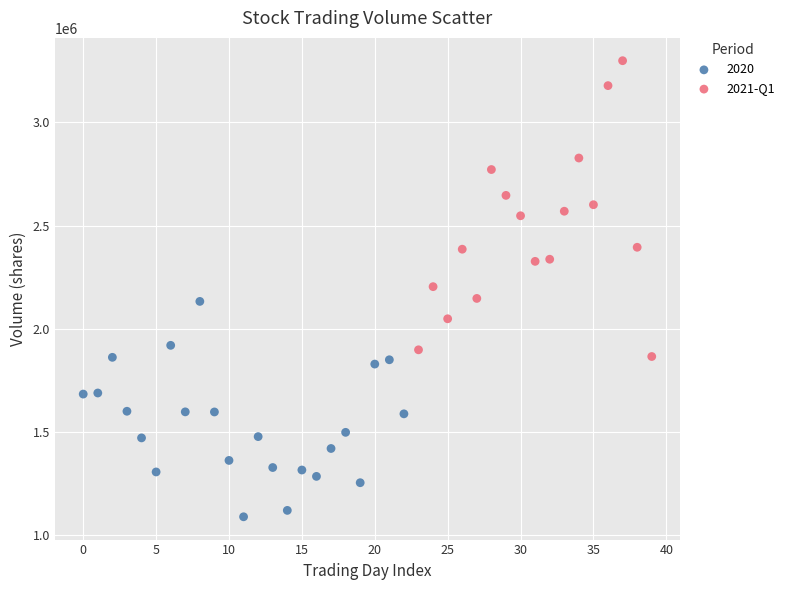

Which series contains the lowest Y value?

2020